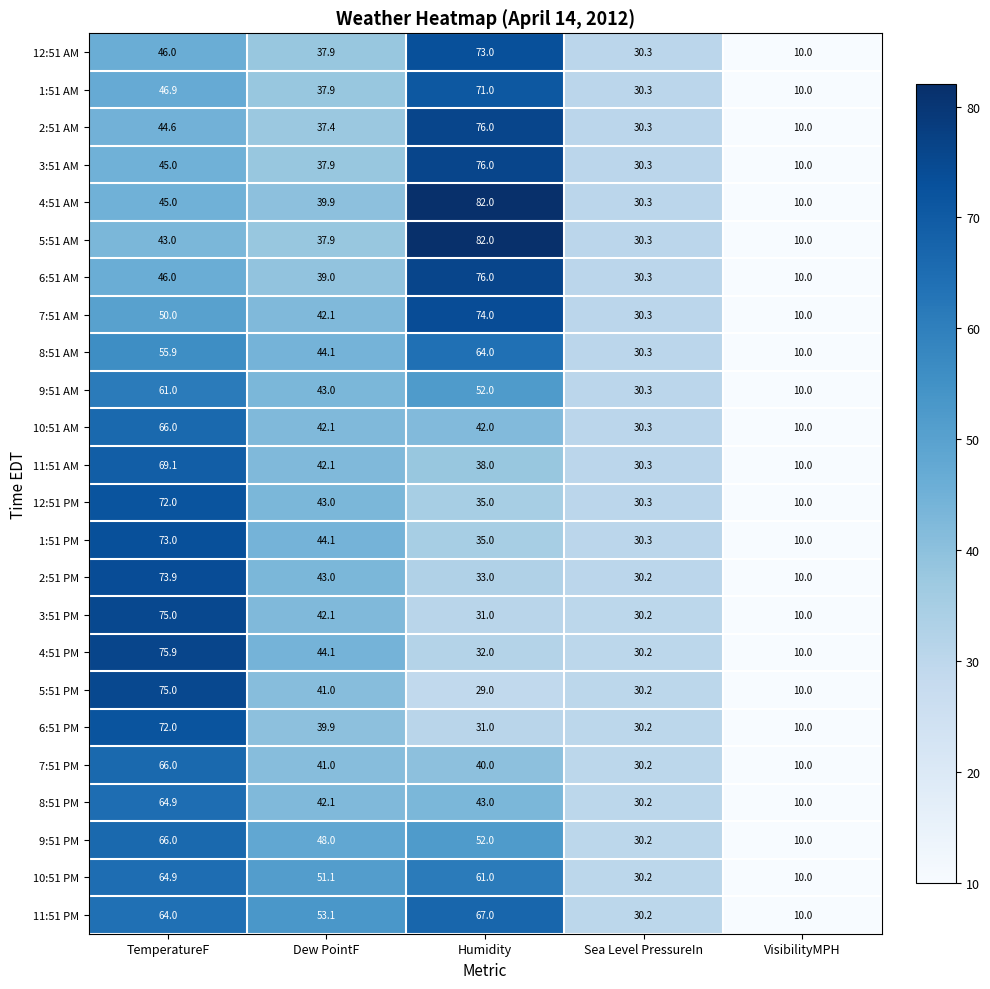

Read the 3:51 AM value at Sea Level PressureIn.

30.3